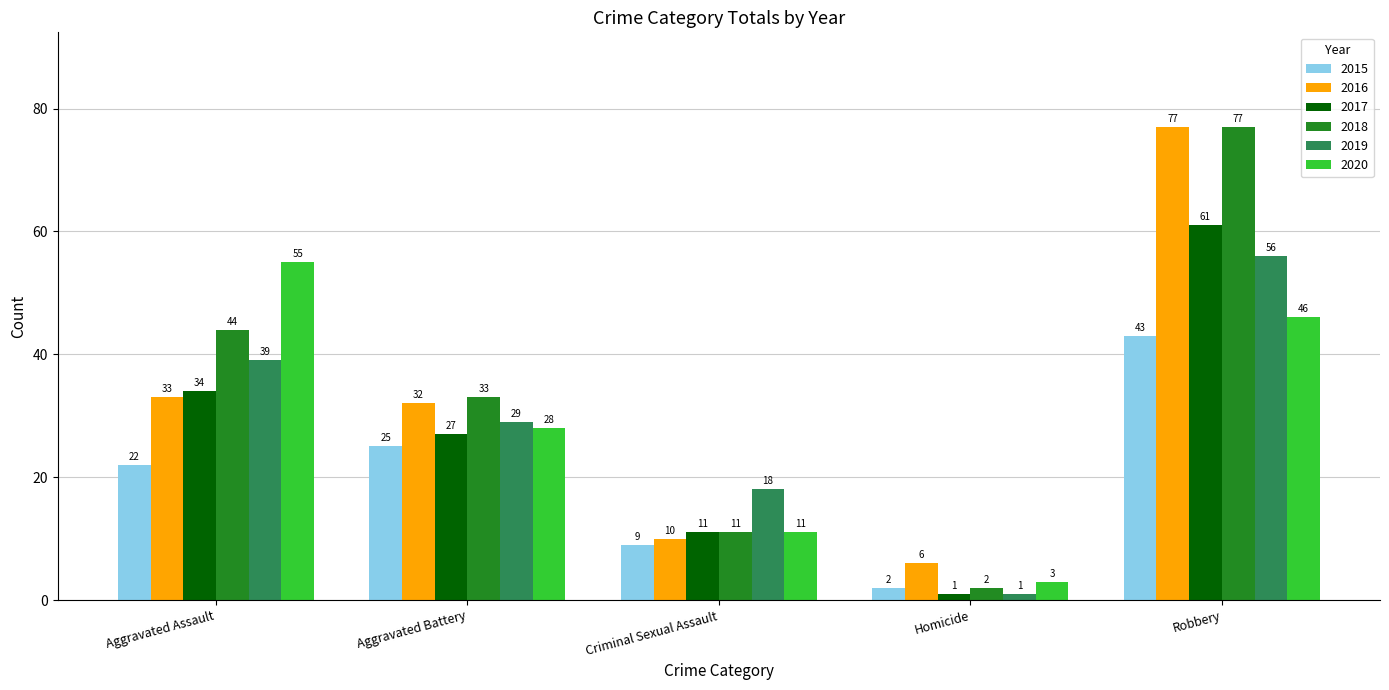

At which category does the chart reach its peak across all series?

Robbery